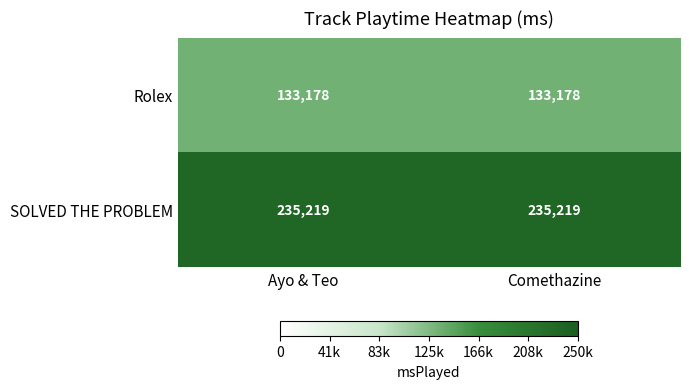

Reading left to right, list all the values displayed in this chart.

Rolex: 133178	133178
SOLVED THE PROBLEM: 235219	235219